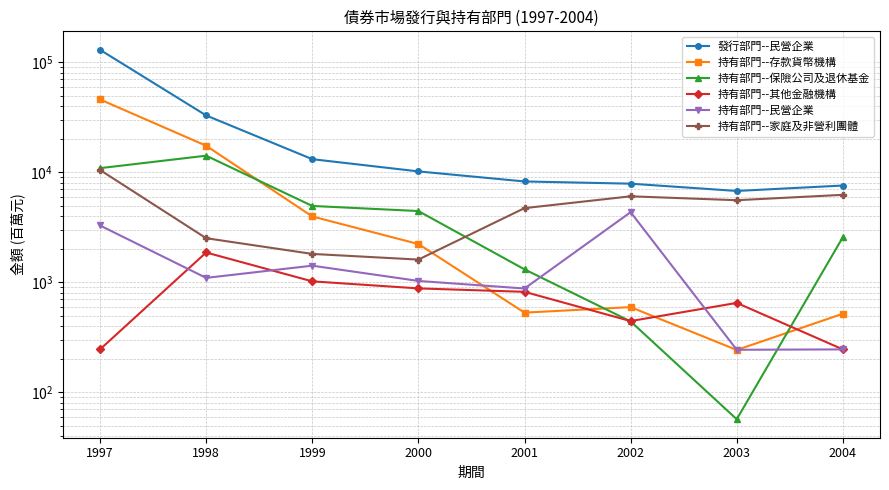

Rank the categories by 持有部門--保險公司及退休基金 value from lowest to highest.

2003, 2002, 2001, 2004, 2000, 1999, 1997, 1998